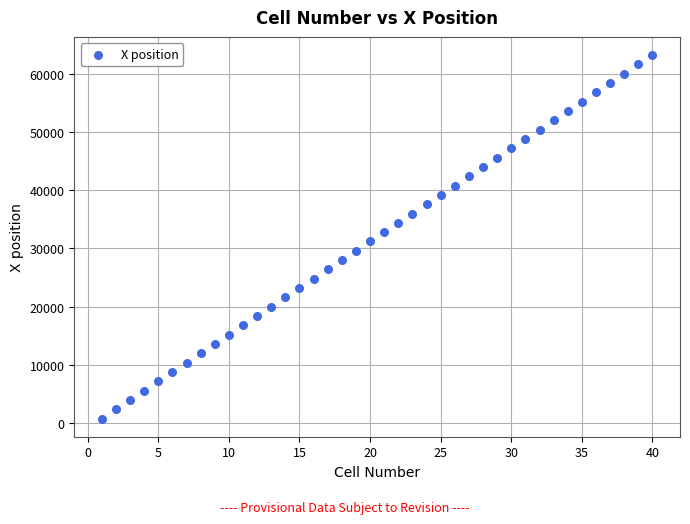

What is the range of X values (max minus min)?

39